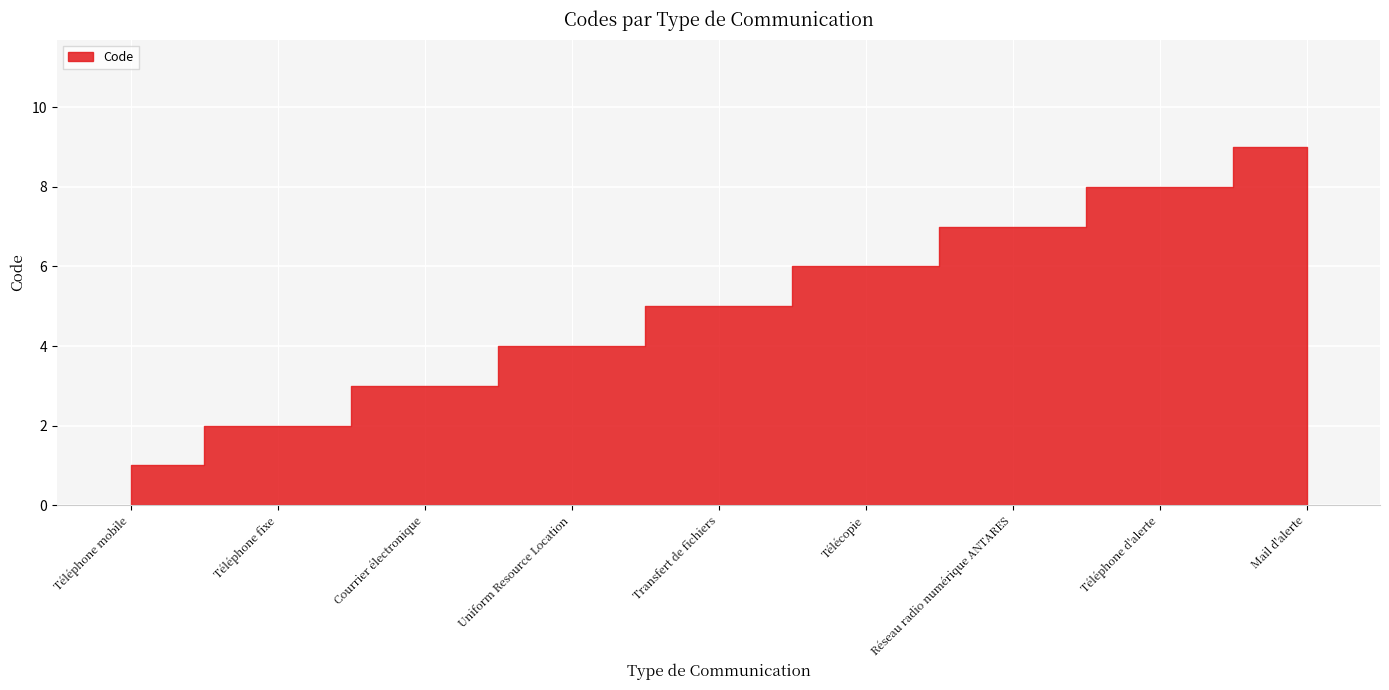

Count the number of categories in the chart.

9